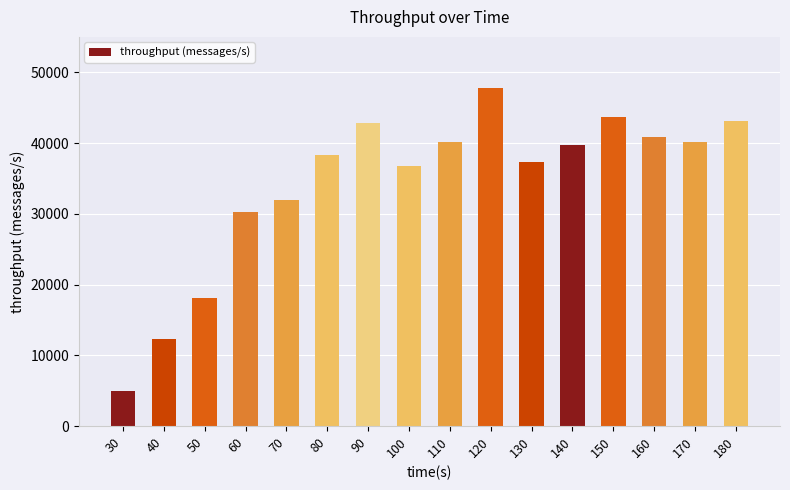

What is the change in value from 60 to 130?

+7091